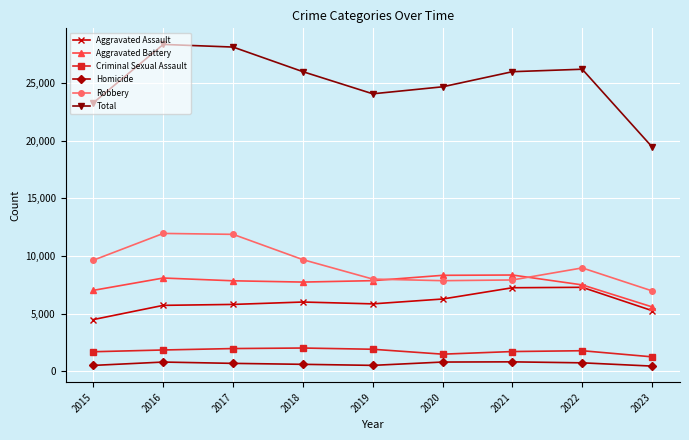

What is the sum of all Total values?

226349